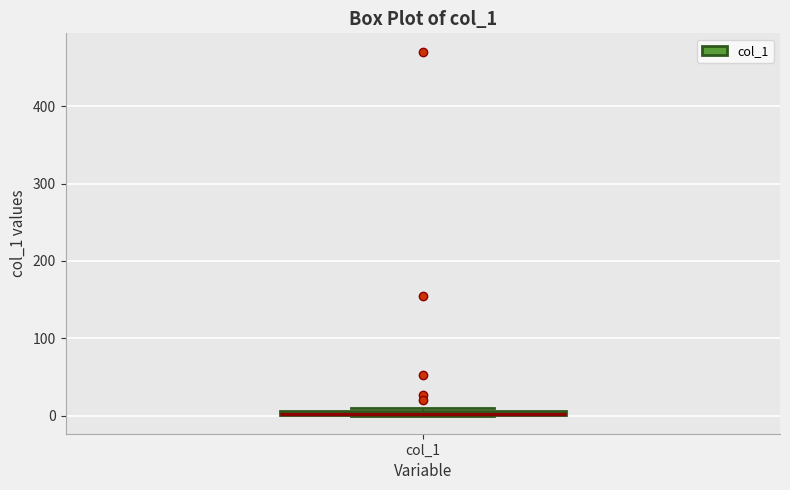

Where is the upper edge of the box for col_1 on the y-axis? The values are not printed on the chart, so give them approximately, as read against the axis.

10